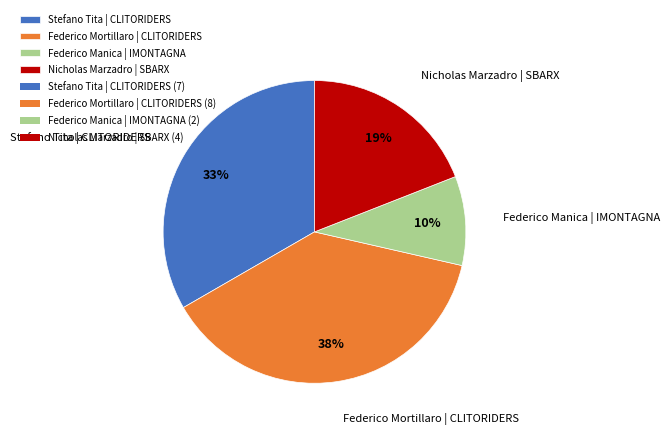

To the nearest percent, what is the combined percentage of Federico Manica | IMONTAGNA and Federico Mortillaro | CLITORIDERS?

48%